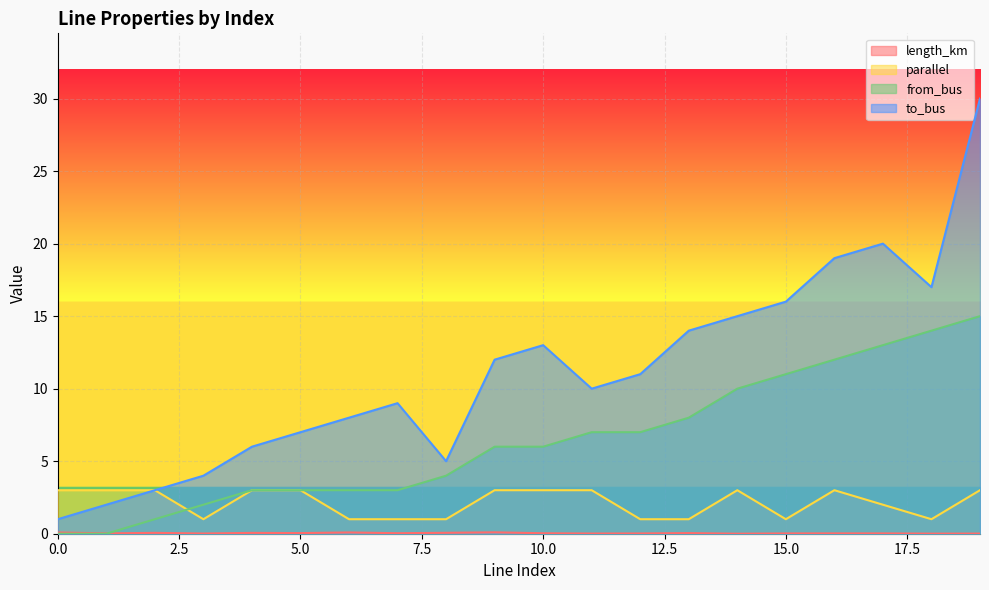

Reading right to left, list all the values displayed in this chart.

length_km: 0.0	0.0	0.0	0.0	0.0	0.0	0.0	0.0	0.0	0.0	0.1	0.1	0.0	0.1	0.0	0.1	0.0	0.1	0.0	0.1
parallel: 3.0	1.0	2.0	3.0	1.0	3.0	1.0	1.0	3.0	3.0	3.0	1.0	1.0	1.0	3.0	3.0	1.0	3.0	3.0	3.0
from_bus: 15.0	14.0	13.0	12.0	11.0	10.0	8.0	7.0	7.0	6.0	6.0	4.0	3.0	3.0	3.0	3.0	2.0	1.0	0.0	0.0
to_bus: 30.0	17.0	20.0	19.0	16.0	15.0	14.0	11.0	10.0	13.0	12.0	5.0	9.0	8.0	7.0	6.0	4.0	3.0	2.0	1.0